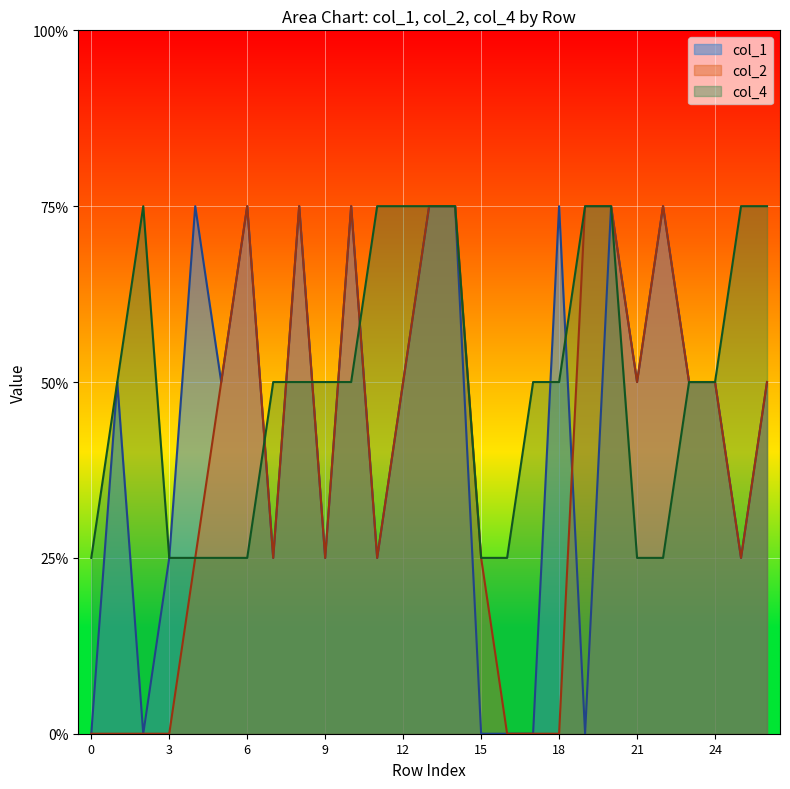

What is the difference between the highest and lowest values at 7?

1